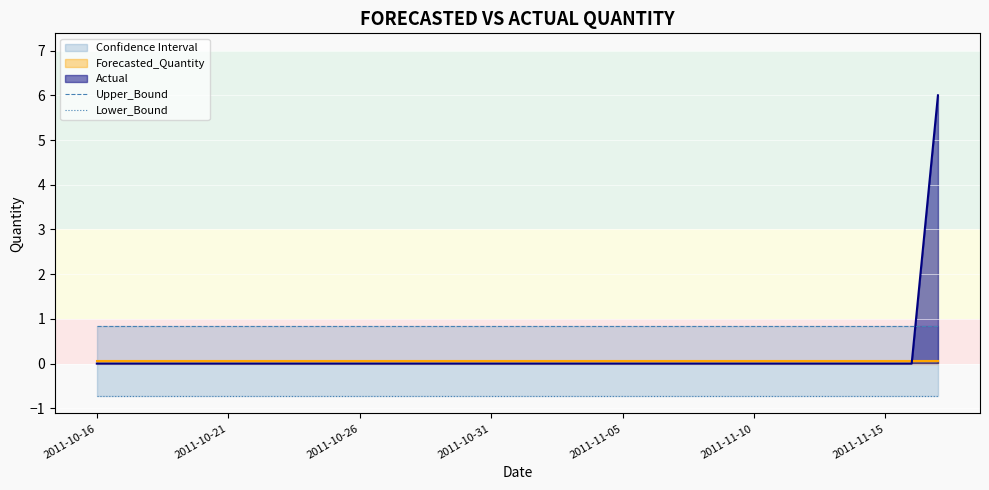

Is it true that Upper_Bound equals 0.8 at 22?

True